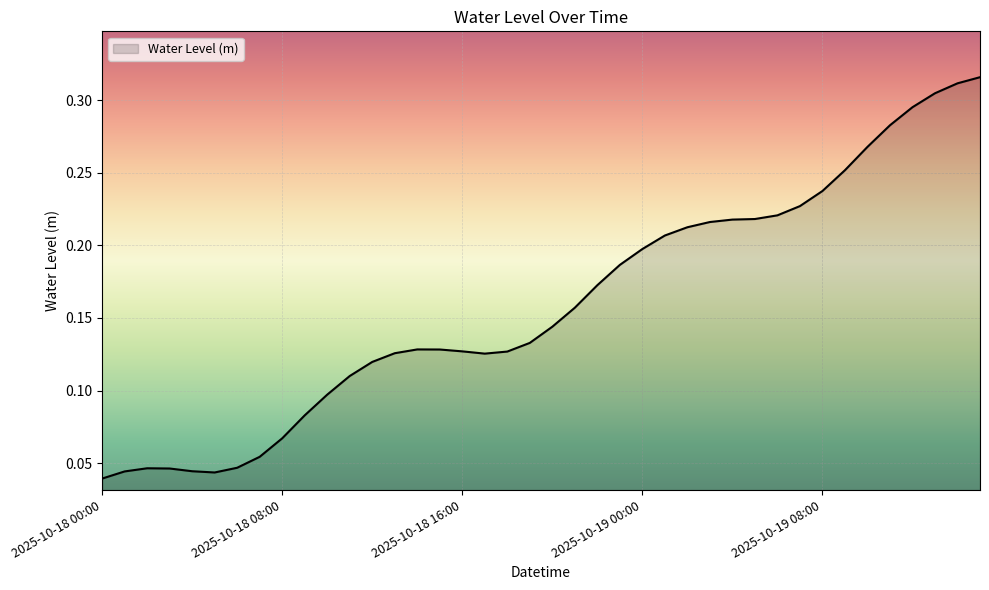

What is the average value?

0.2